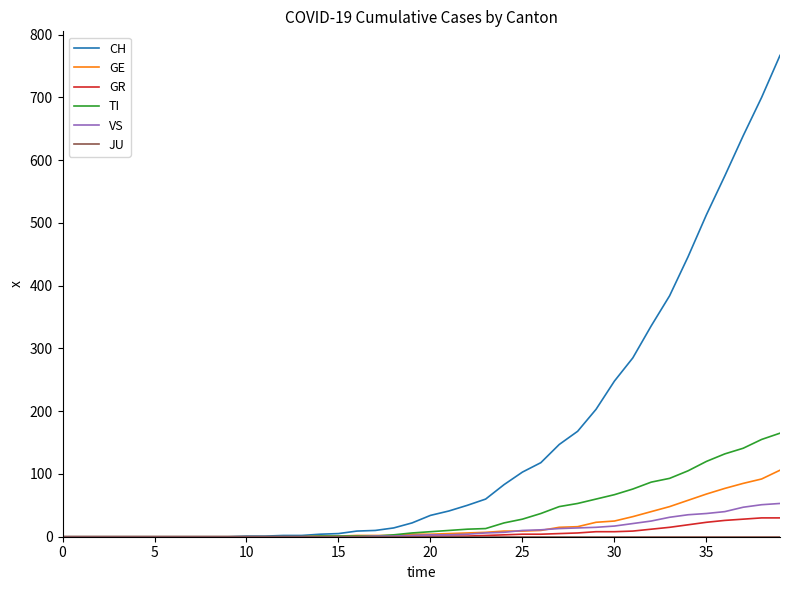

How many lines are shown in the chart?

6